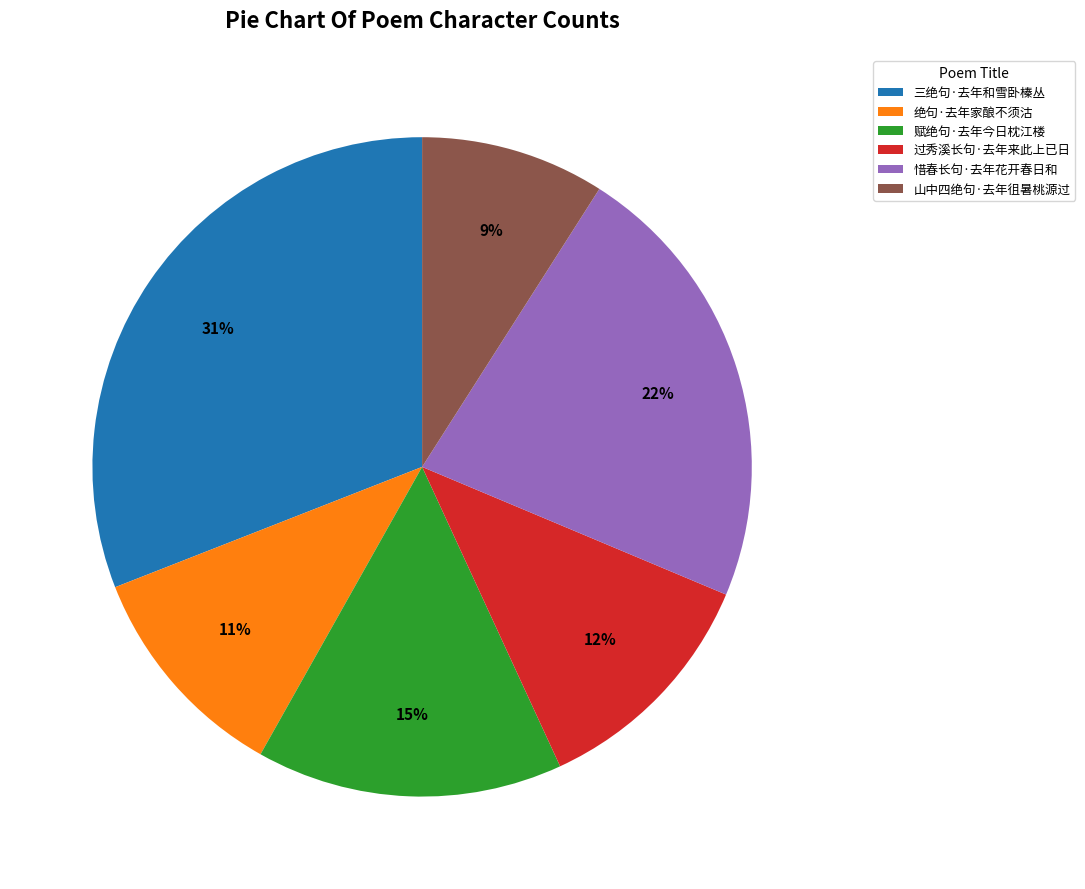

What is the smallest slice in the pie chart?

山中四绝句·去年徂暑桃源过